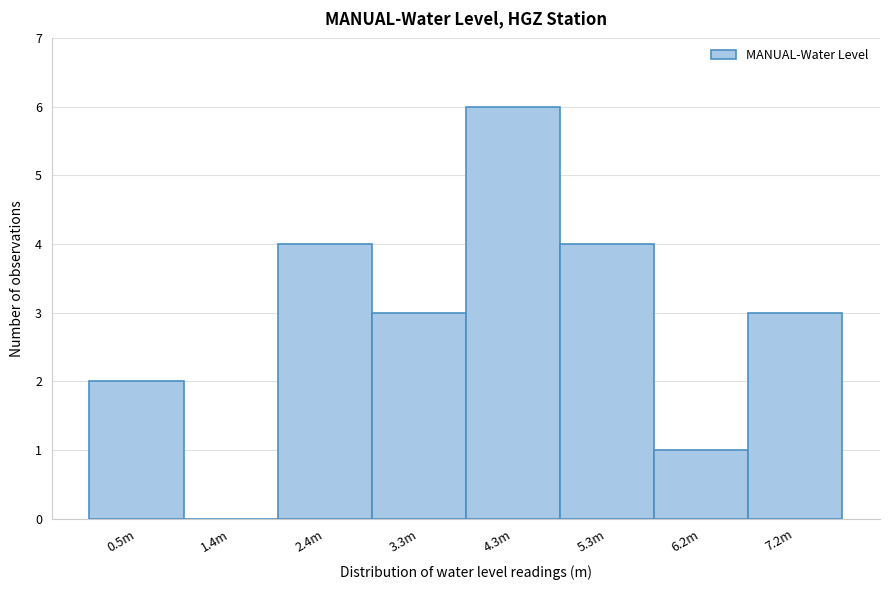

Reading left to right, transcribe all the data shown in this chart.

0.5m=2	1.4m=0	2.4m=4	3.3m=3	4.3m=6	5.3m=4	6.2m=1	7.2m=3